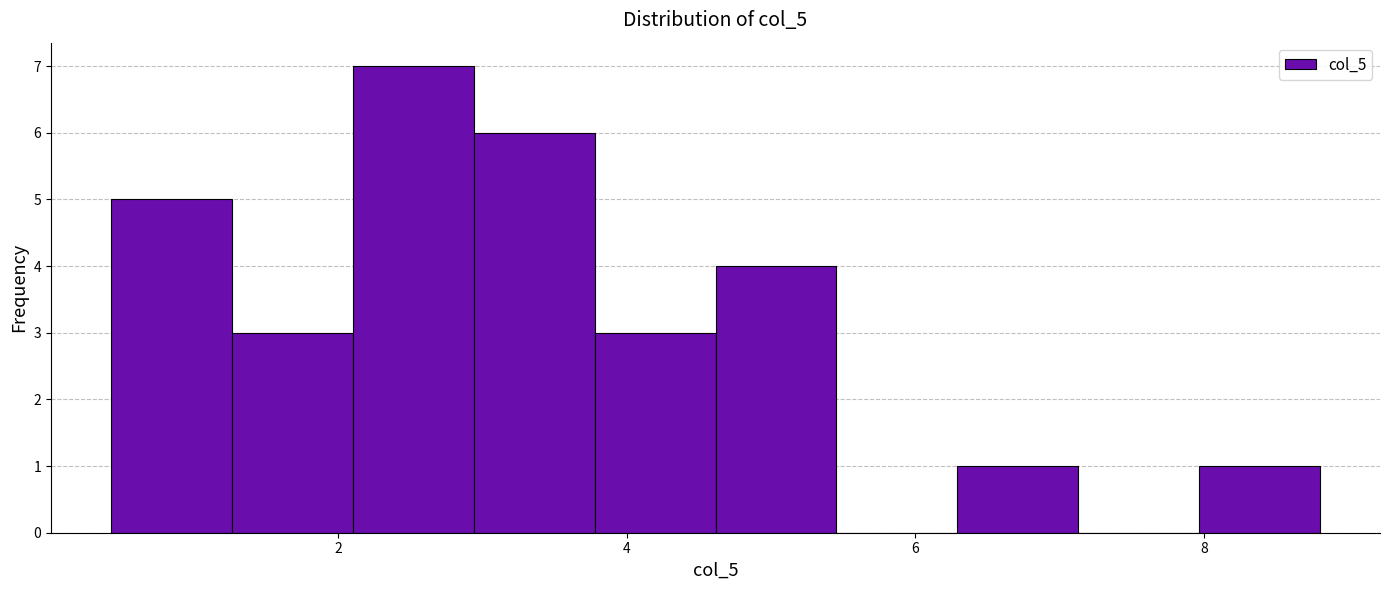

Which range on the x-axis has the tallest bar?

2.2 to 3.0